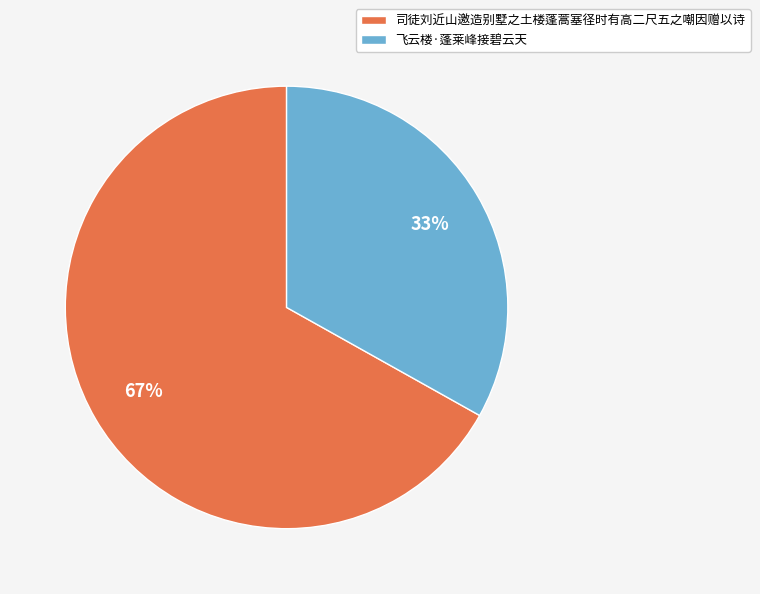

Between 司徒刘近山邀造别墅之土楼蓬蒿塞径时有高二尺五之嘲因赠以诗 and 飞云楼·蓬莱峰接碧云天, which is larger?

司徒刘近山邀造别墅之土楼蓬蒿塞径时有高二尺五之嘲因赠以诗